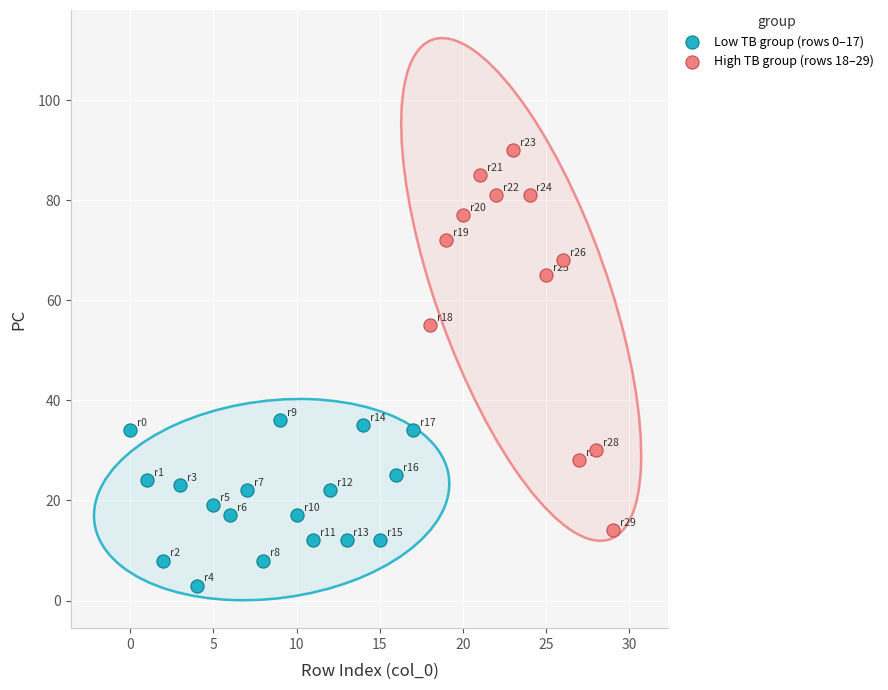

Which series has the widest spread of Y values?

High TB group (rows 18–29)